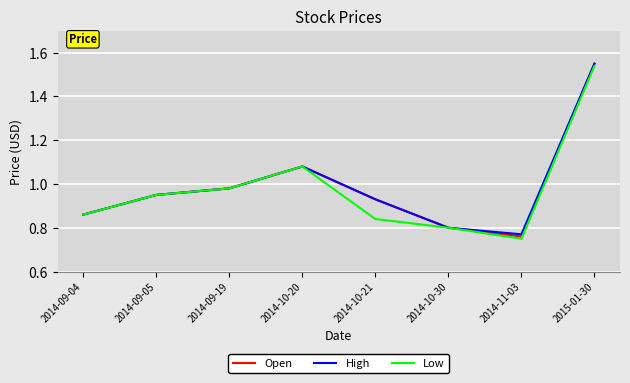

At which category is the sum across all series the highest?

2015-01-30